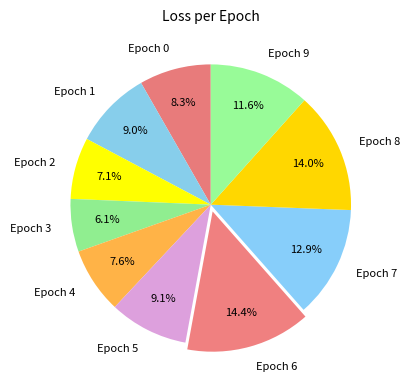

How many slices are in this pie chart?

10